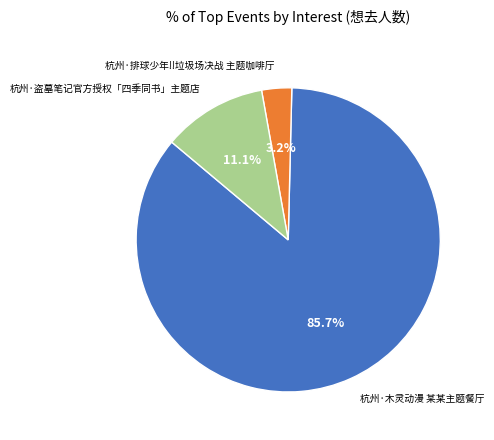

Does 杭州·排球少年!!垃圾场决战 主题咖啡厅 account for over 50% of the chart?

No